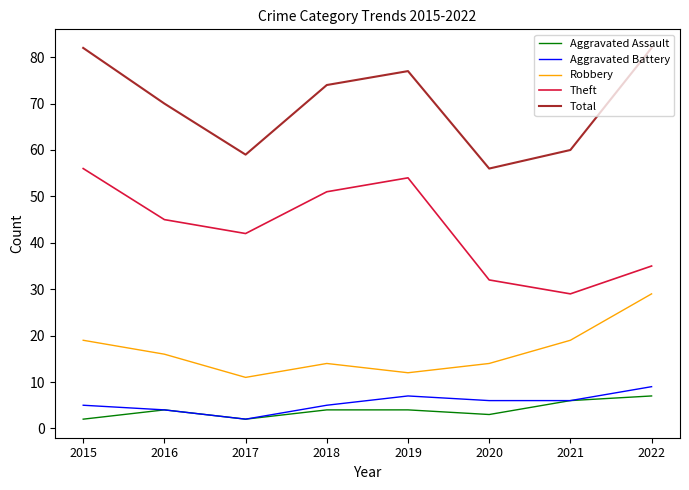

Is the value of Theft at 2017 greater than the value of Robbery at 2017?

Yes